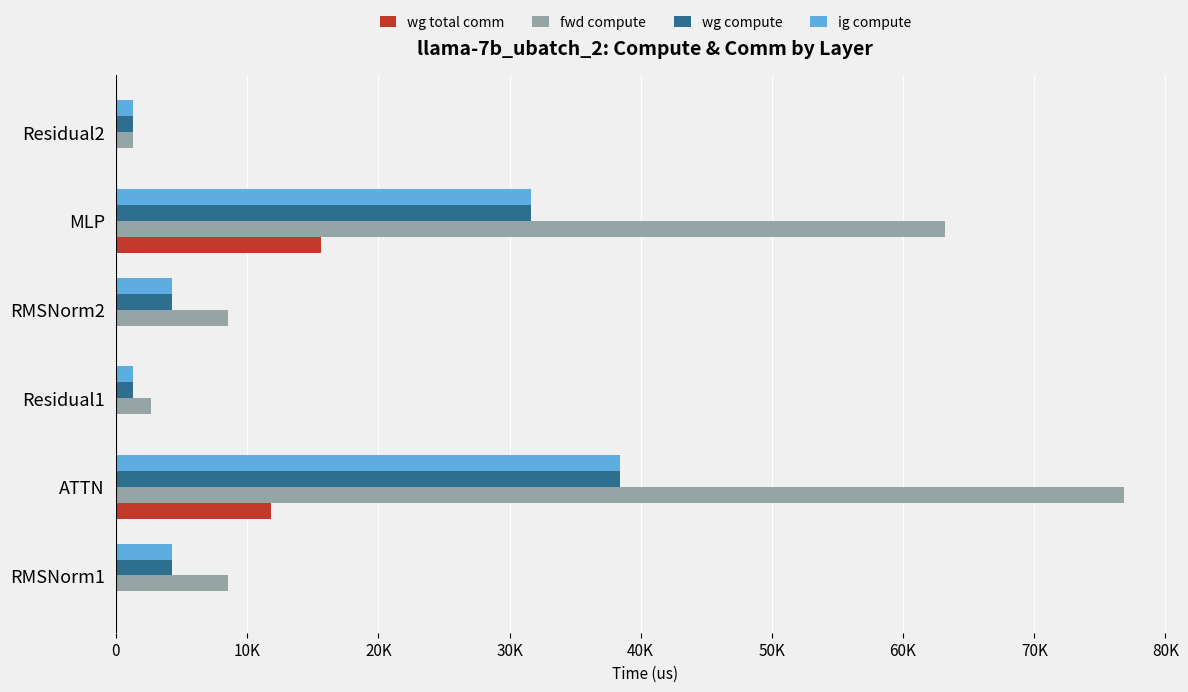

What are all the series names shown in the legend?

wg total comm, fwd compute, wg compute, ig compute